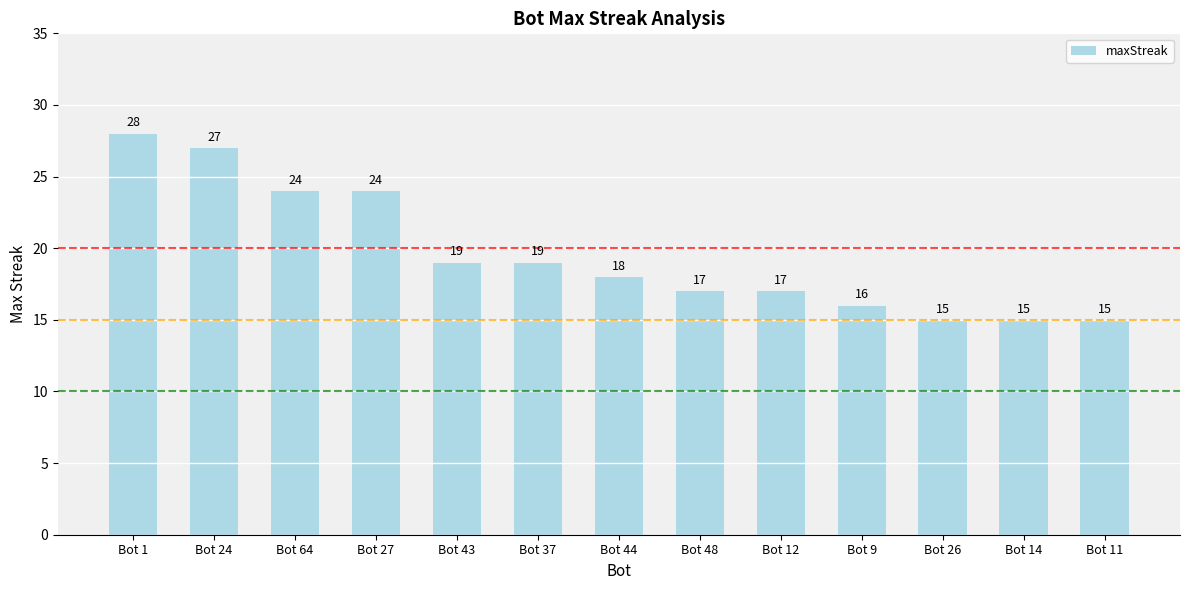

What position from the right is Bot 11?

1